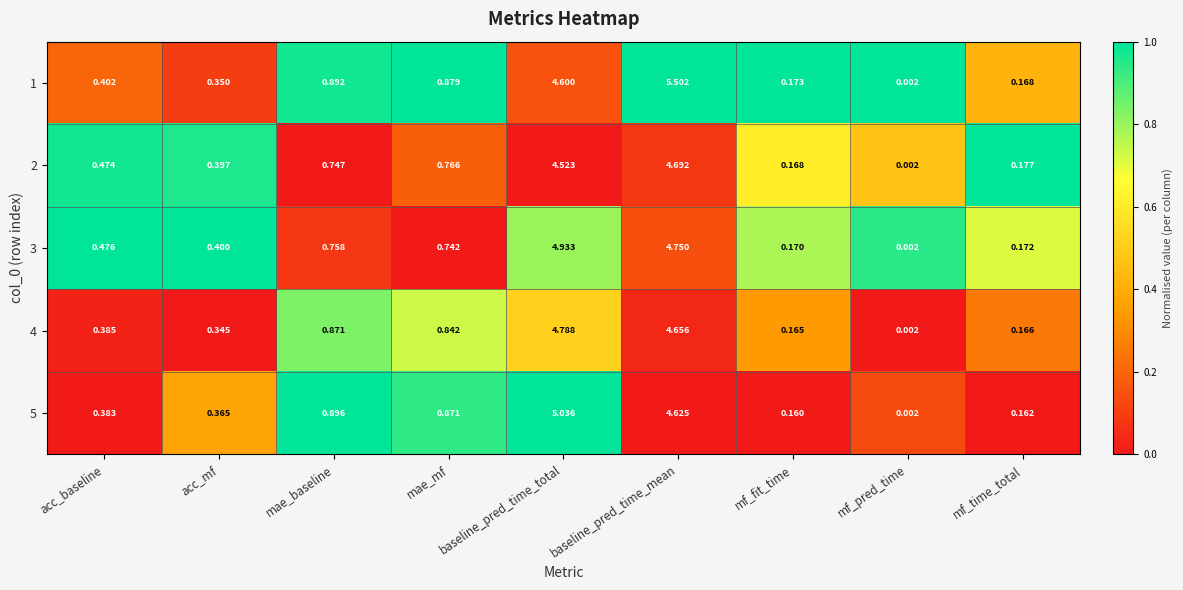

Rank the categories by 1 value from highest to lowest.

baseline_pred_time_mean, baseline_pred_time_total, mae_baseline, mae_mf, acc_baseline, acc_mf, mf_fit_time, mf_time_total, mf_pred_time